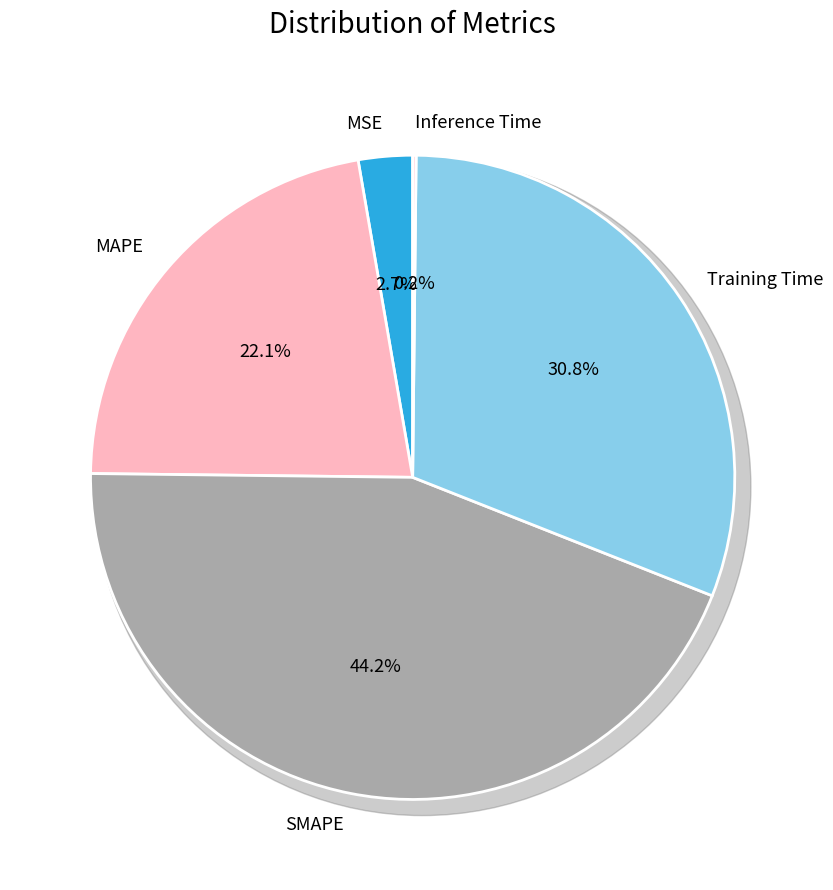

What is the largest slice in the pie chart?

SMAPE